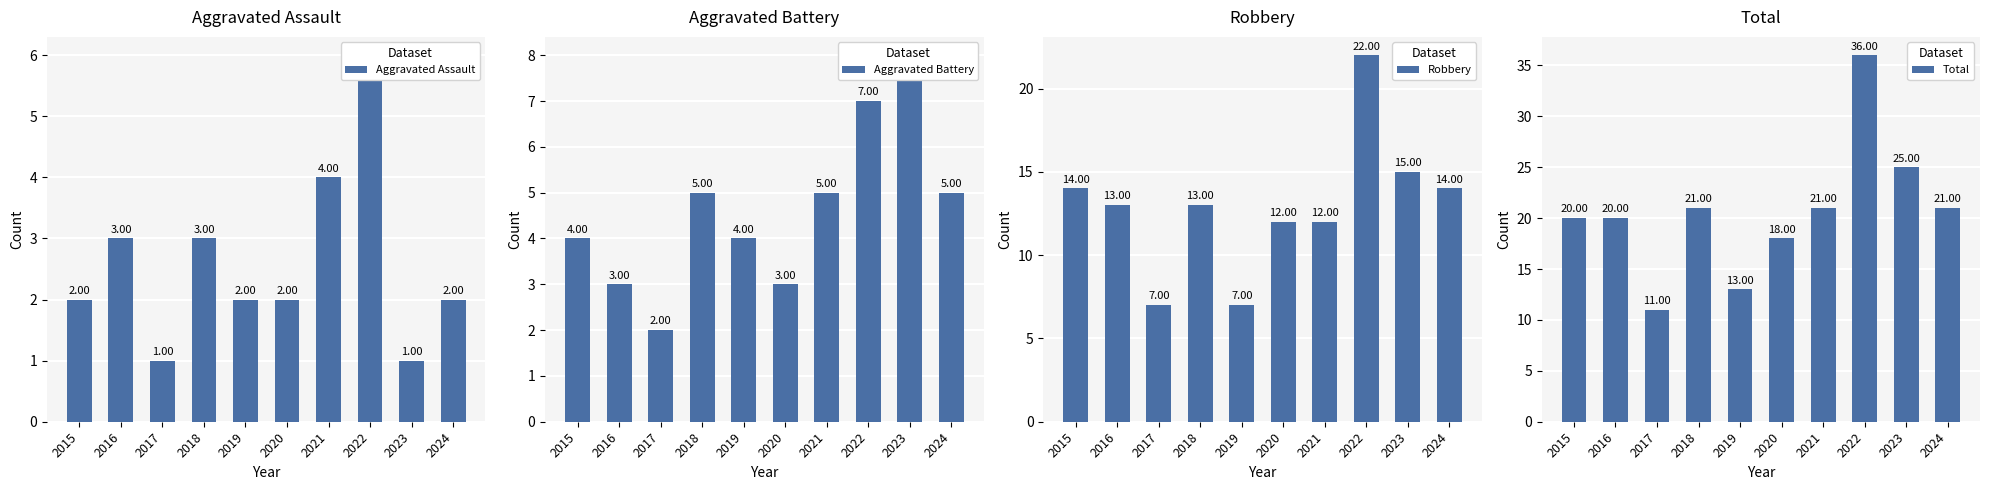

What is the value of the Aggravated Assault bar at the 7th from the left?

4